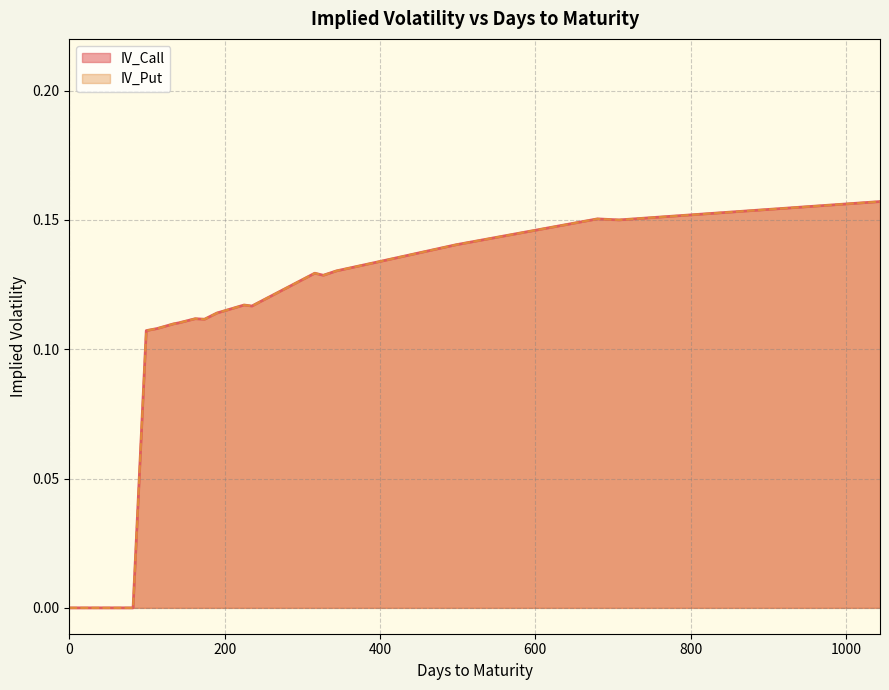

What is the sum of the IV_Call values at 29 and 190?

0.1